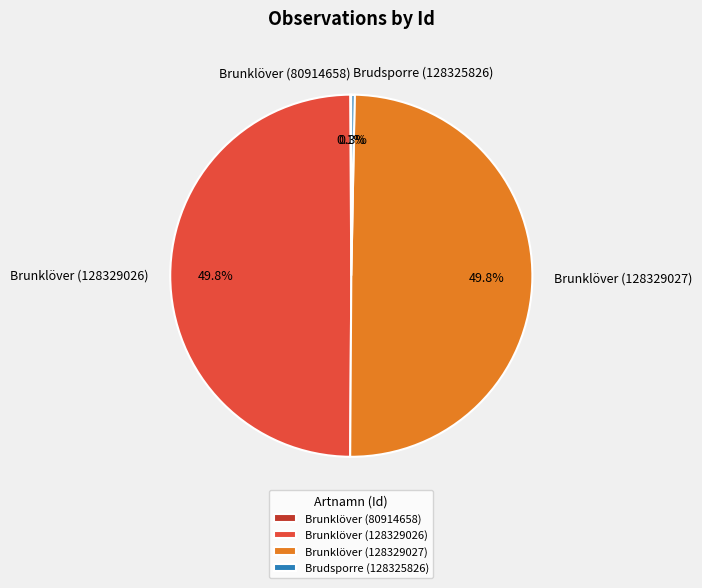

How much of the chart is everything except Brudsporre (128325826)?

99.7%